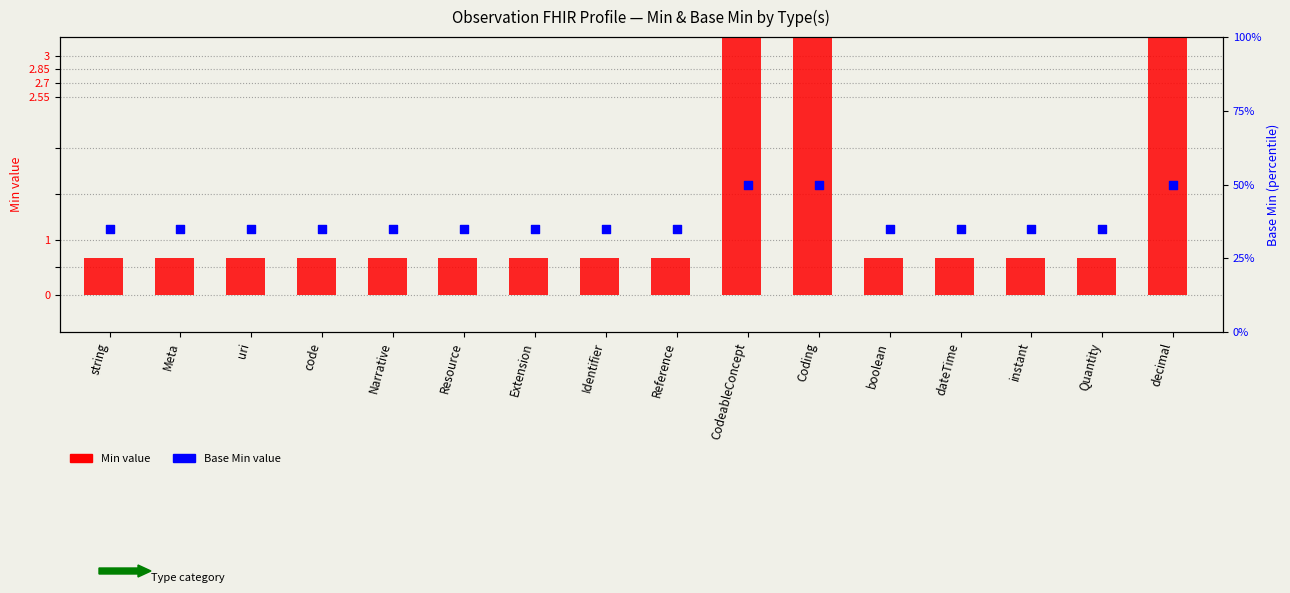

Which series has the widest spread of Y values?

Base Min (percentile rank)